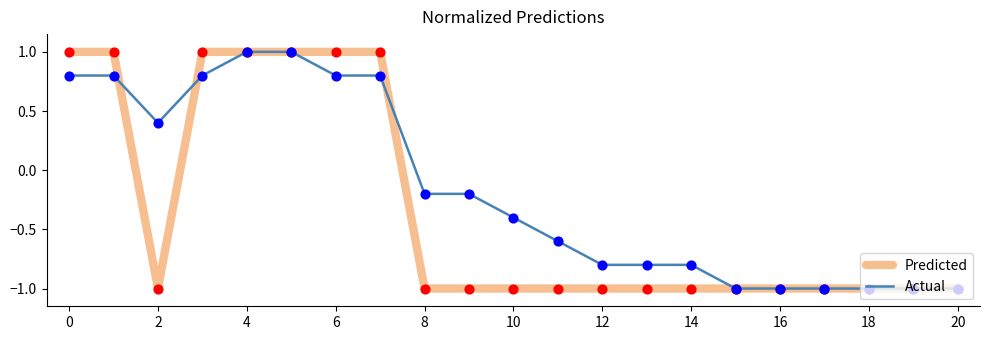

At how many categories does at least one series exceed 0?

8